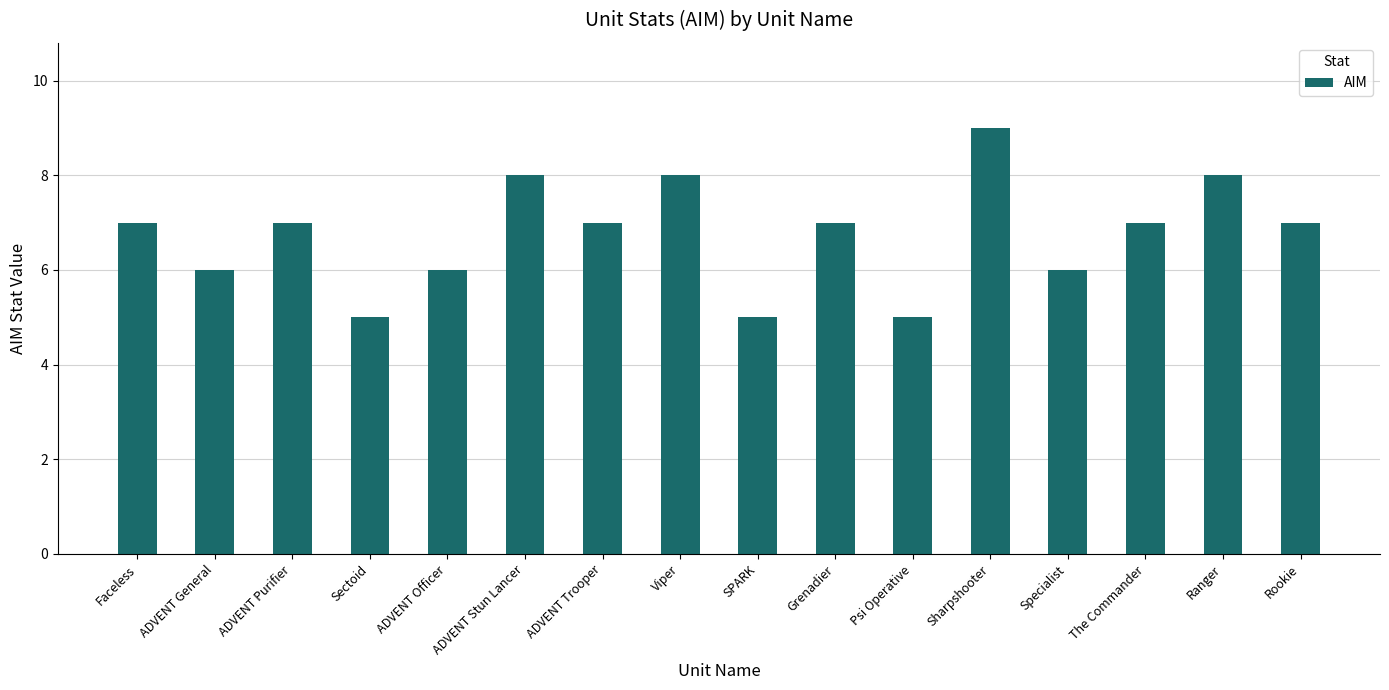

How many data points are less than 7?

6